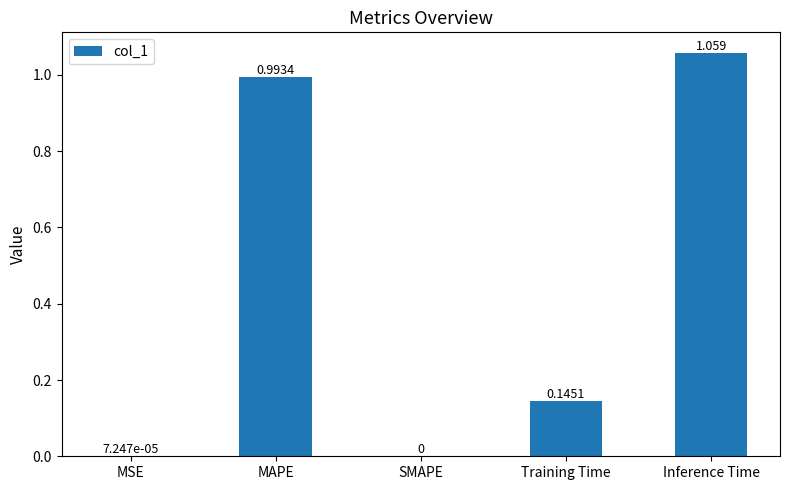

Between MSE and MAPE, which is larger?

MAPE